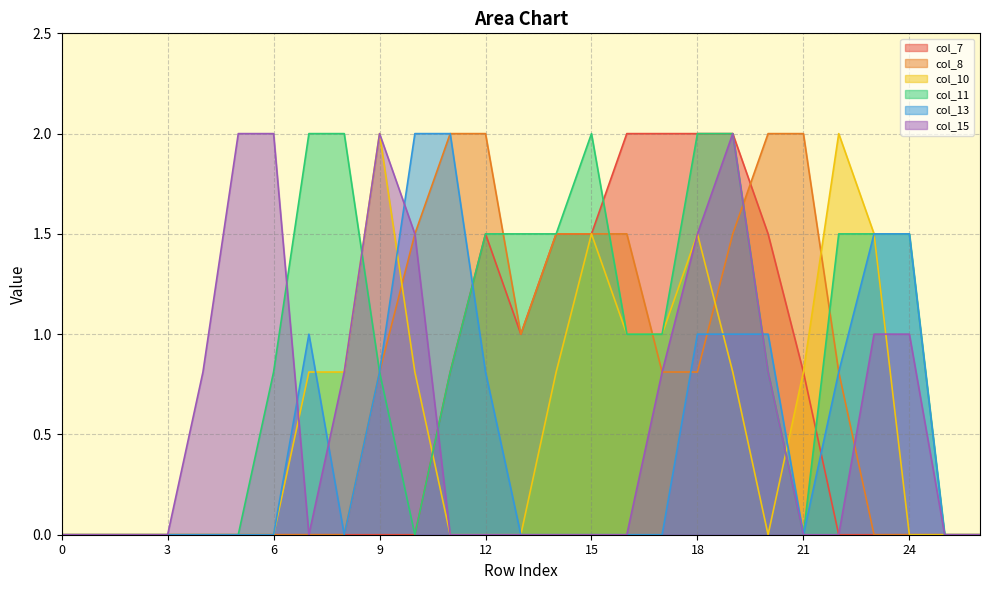

Between which two adjacent categories do col_7 and col_8 first intersect?

19 and 20